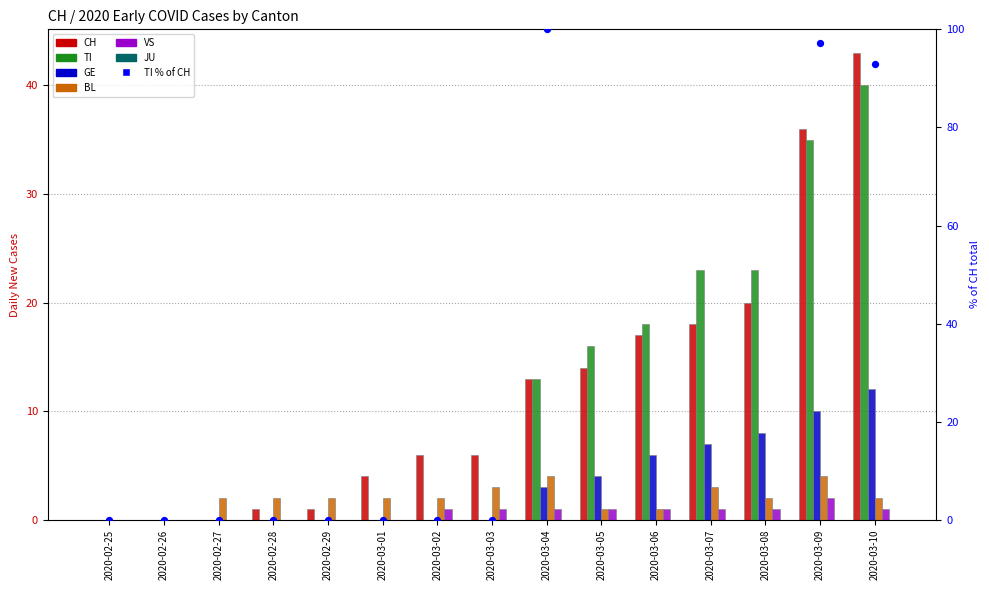

Which series contains the lowest Y value?

CH